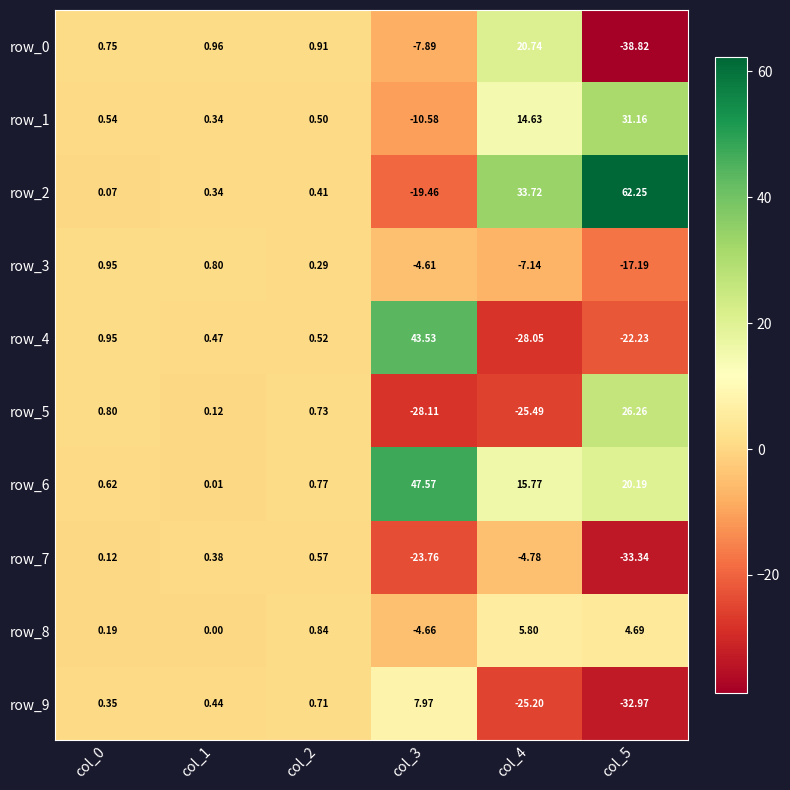

Between col_1 and col_5, which series saw the biggest shift?

row_2